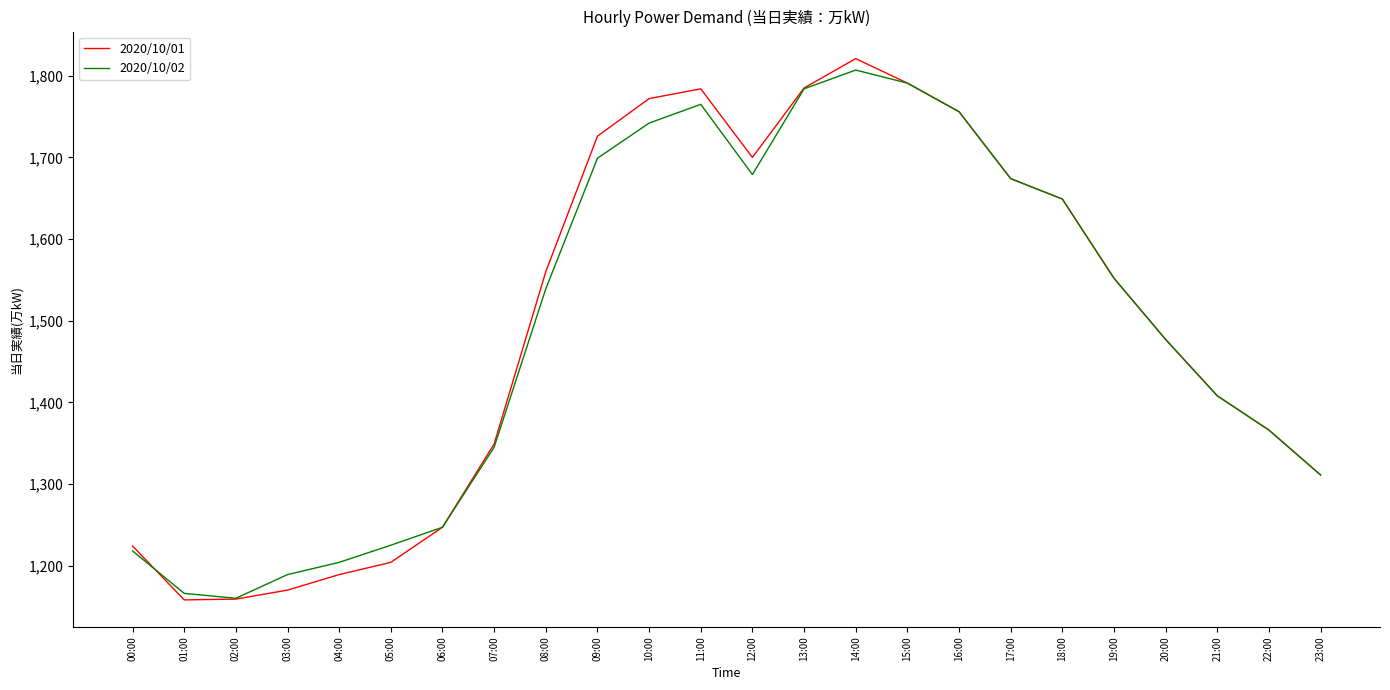

In 2020/10/01, how many points are higher than both neighbors (excluding endpoints)?

2